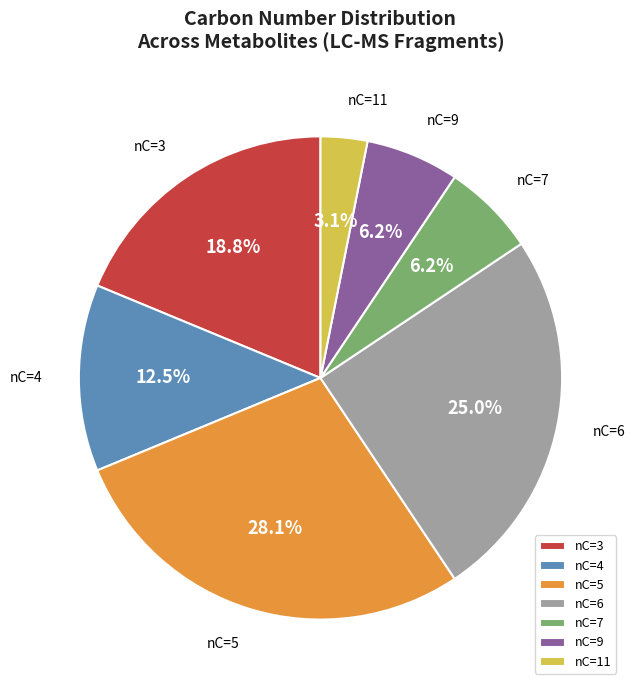

Which category has the smallest portion of the pie?

nC=11